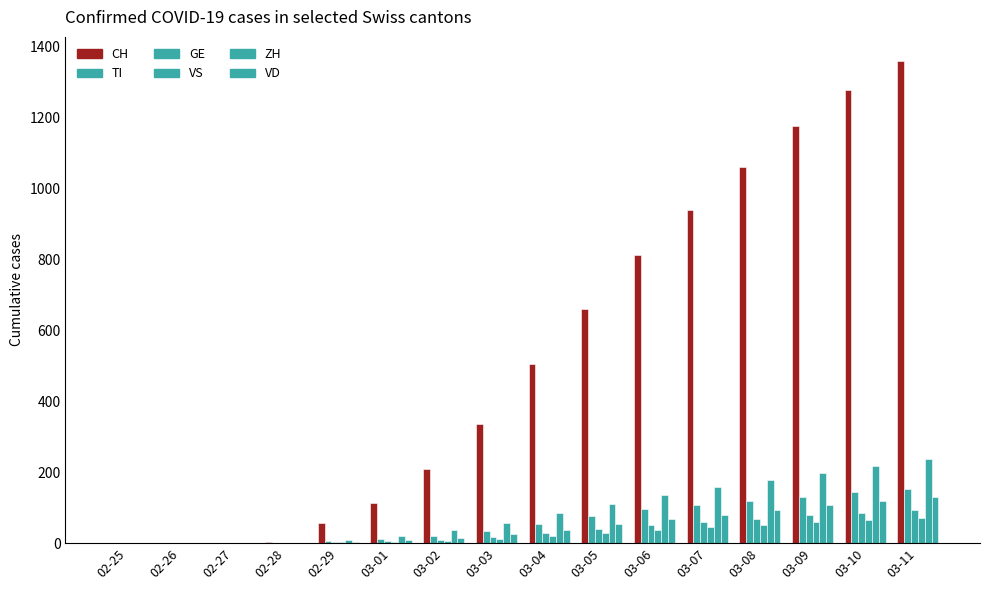

Which label corresponds to the largest value in the chart?

03-11